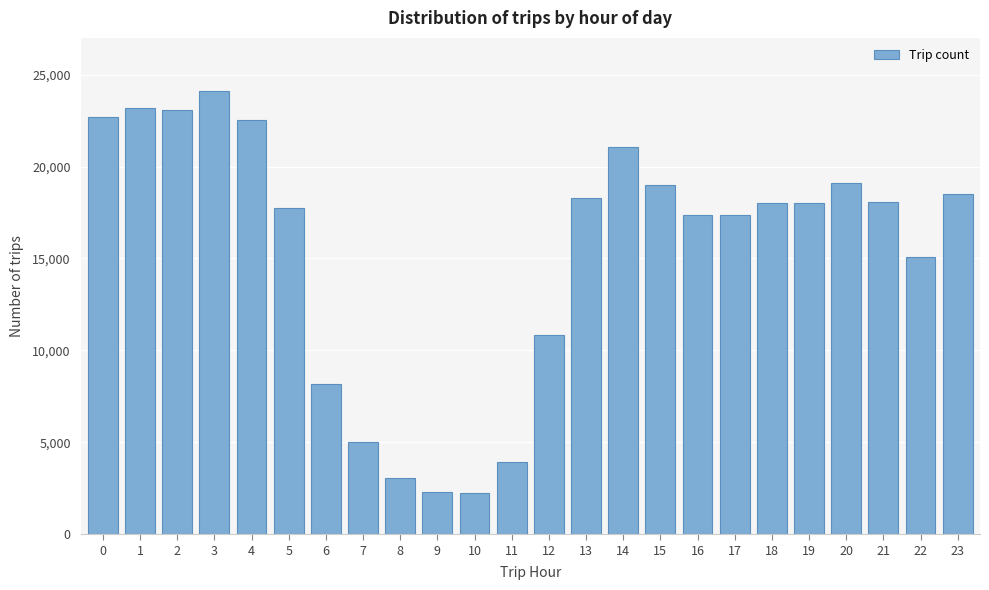

Approximately how many times larger is the value at 22 compared to 13?

0.8